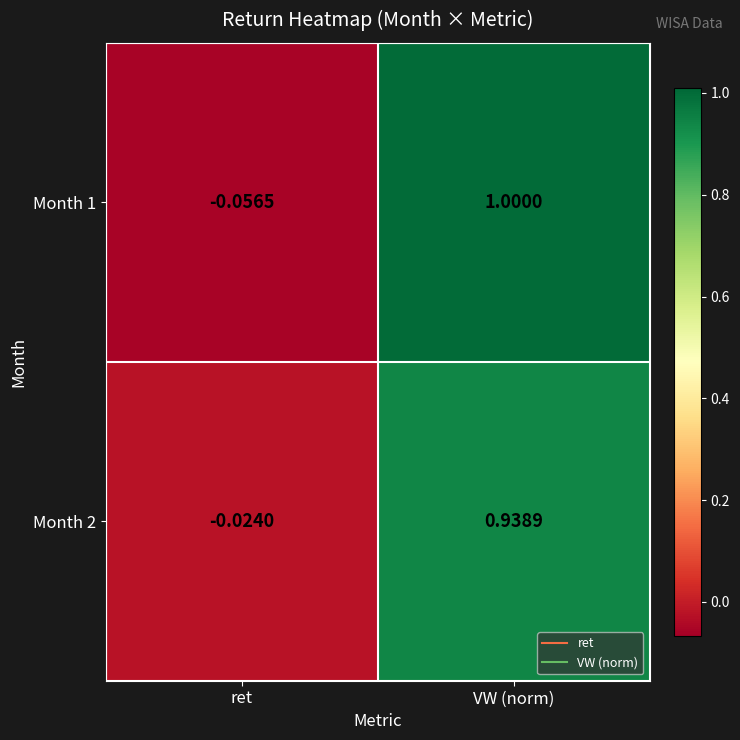

At which label does Month 1 reach its peak?

VW (norm)